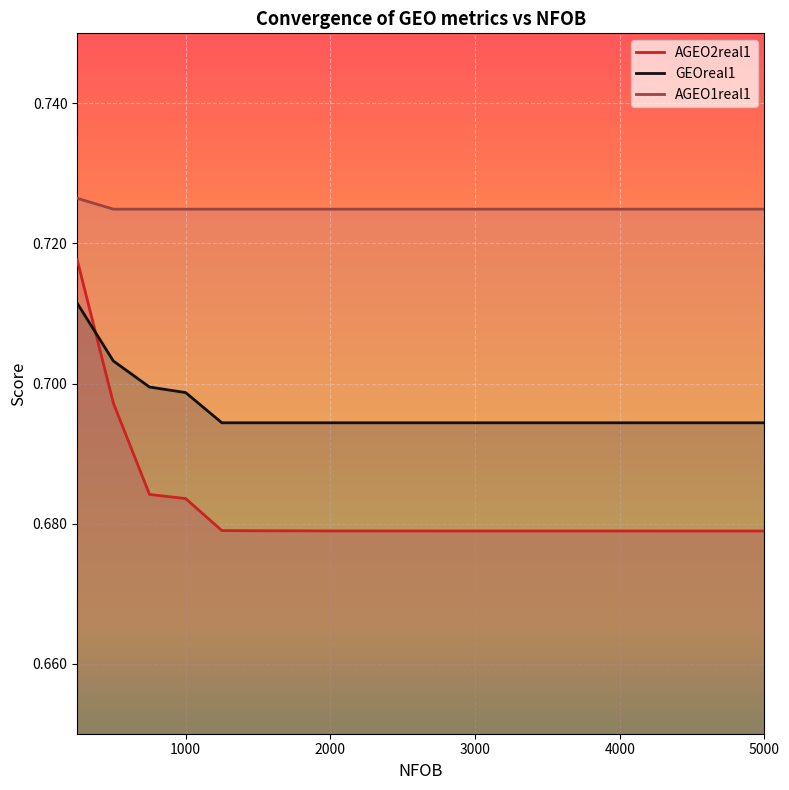

What are all the series names shown in the legend?

AGEO2real1, GEOreal1, AGEO1real1